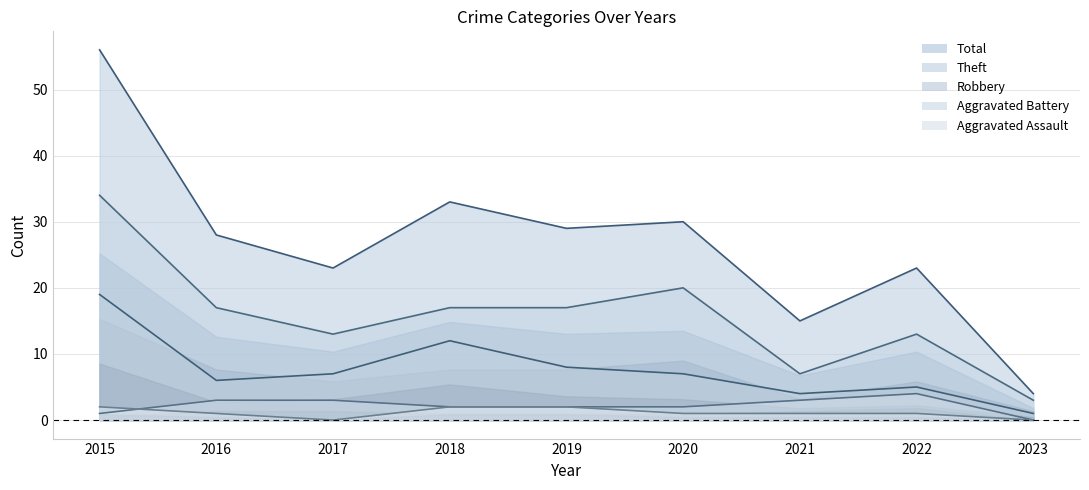

At which category does the chart reach its peak across all series?

2015